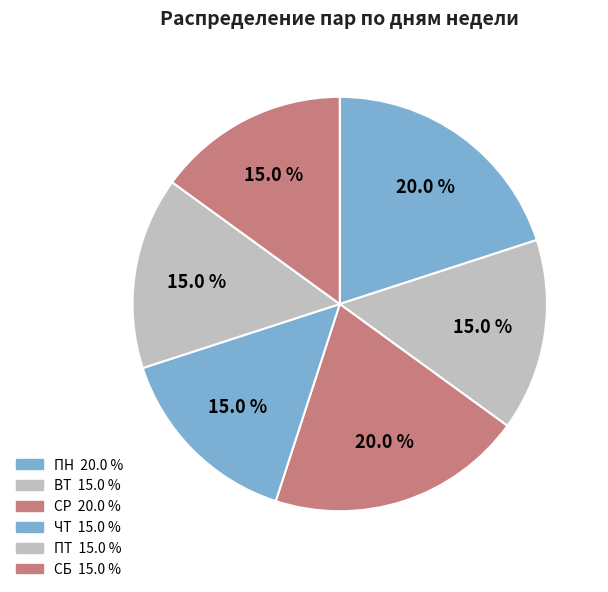

What portion of the pie excludes СБ?

85.0%